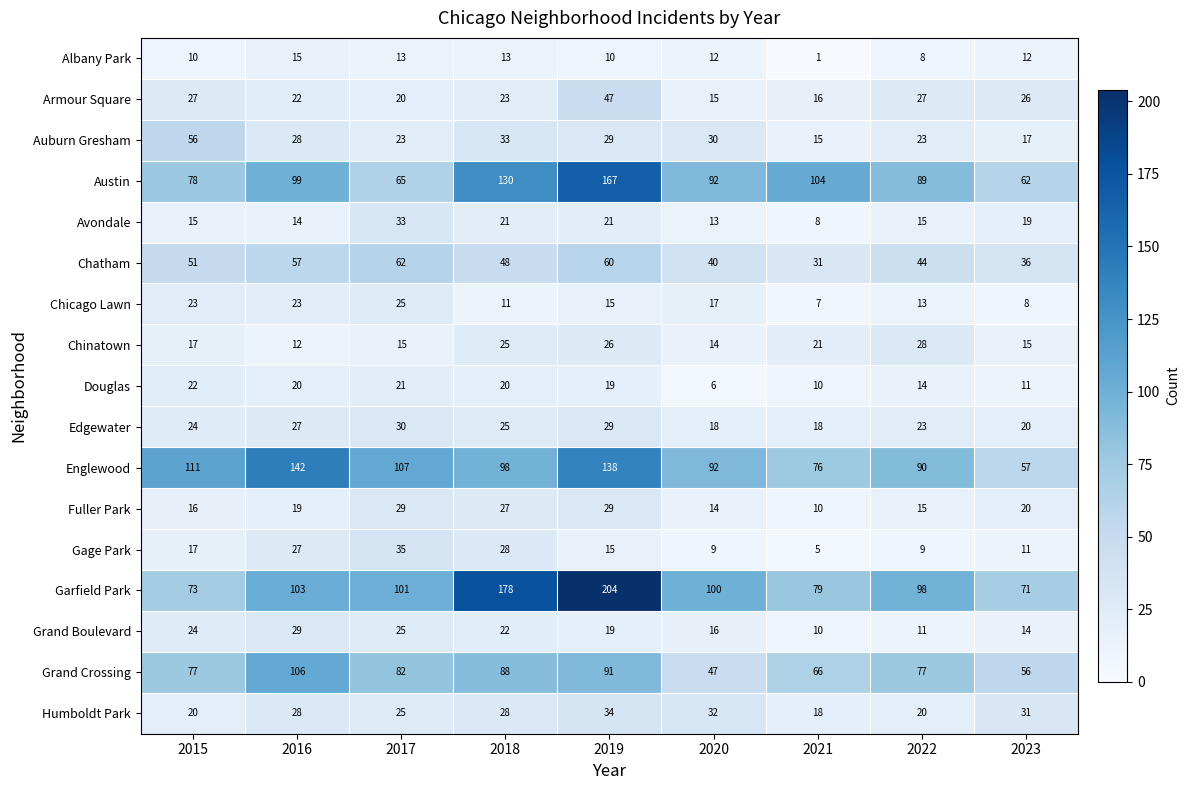

Which series has the largest total across all categories?

Garfield Park